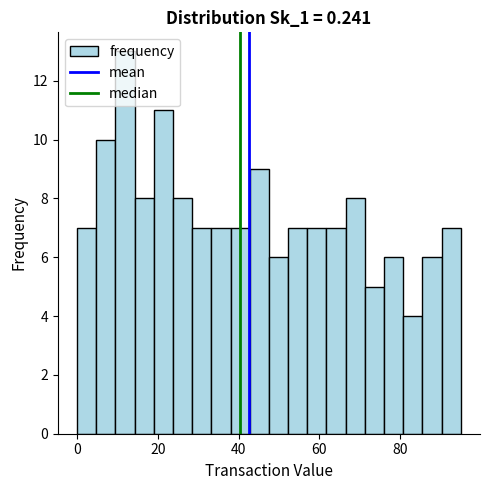

Around what value on the x-axis is the tallest bar? Give the approximate position of its centre, as read against the axis.

12